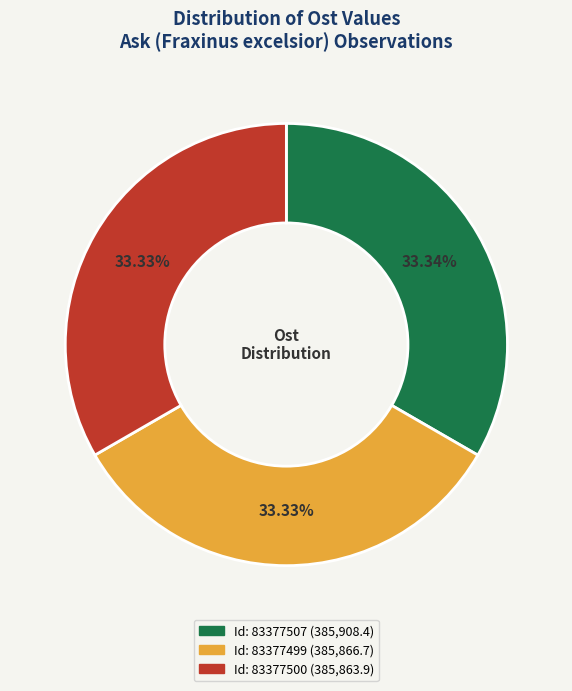

Is there a majority slice in this chart?

No